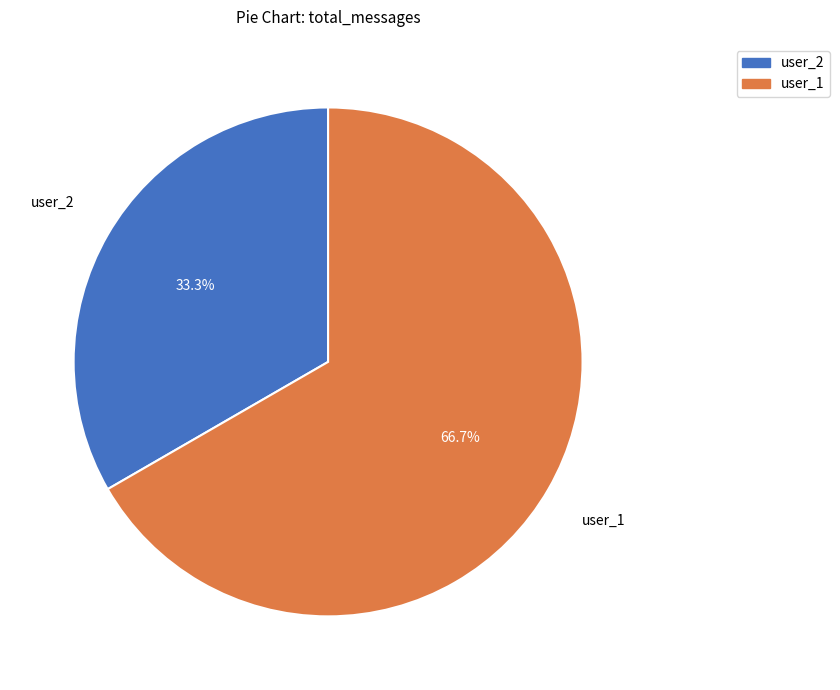

To the nearest percent, what is the difference between the user_2 and user_1 slice percentages?

33%